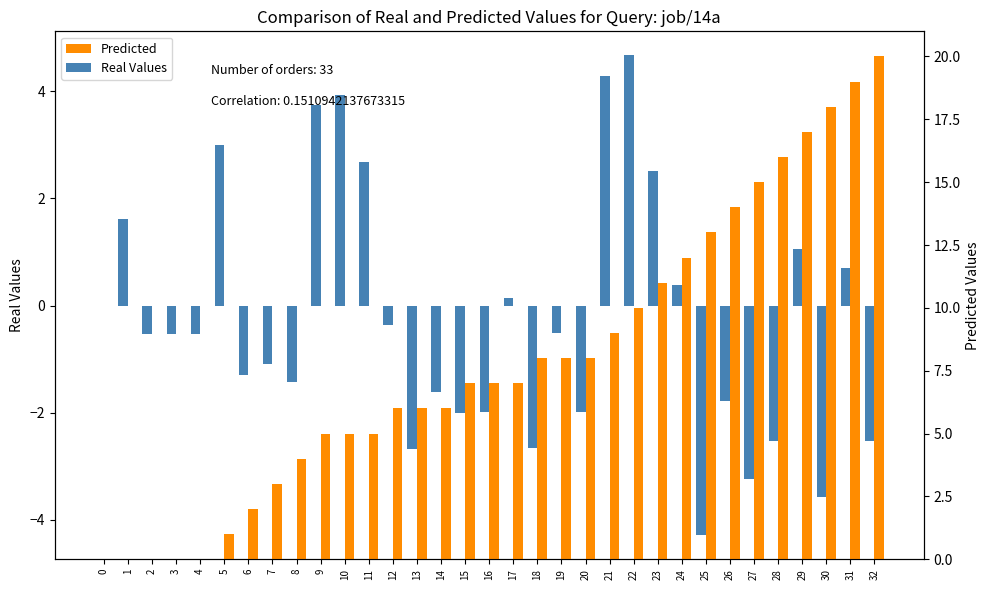

Rank the series by their average value, from highest to lowest.

Predicted, Real Values